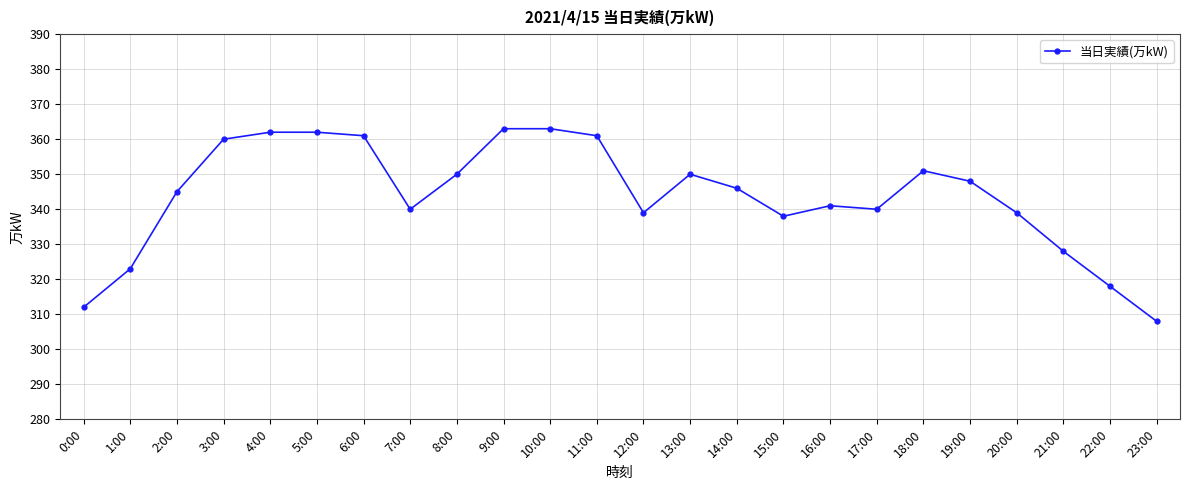

What is the approximate value at 0:00?

312